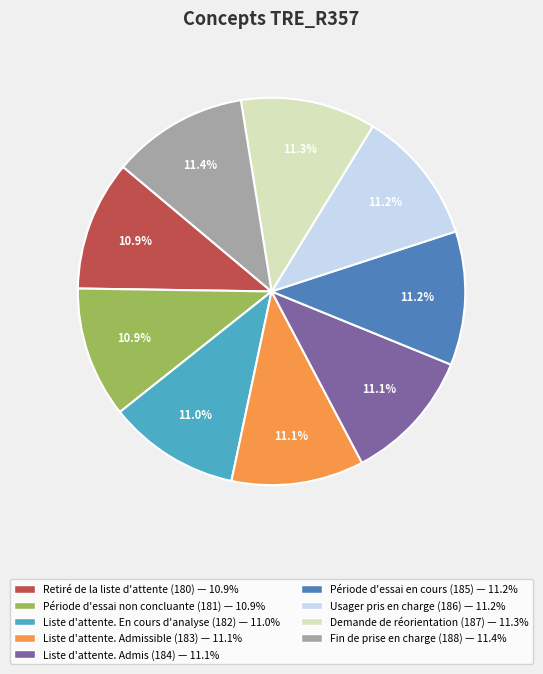

What is the ratio of the value at Période d'essai non concluante (181) to the value at Liste d'attente. Admis (184)?

1.0